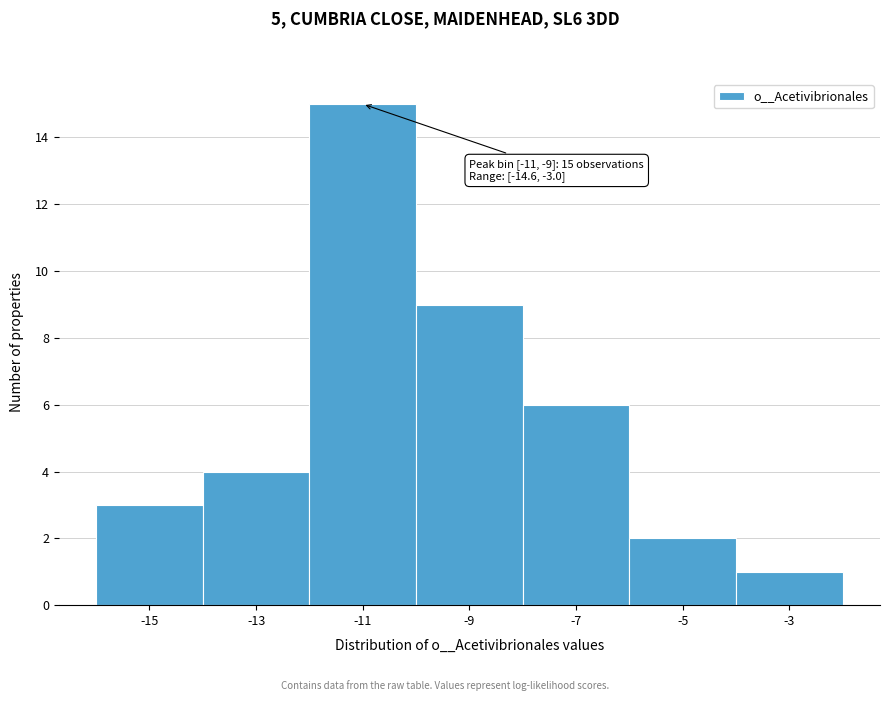

Reading left to right, extract all data points from this chart.

3	4	15	9	6	2	1